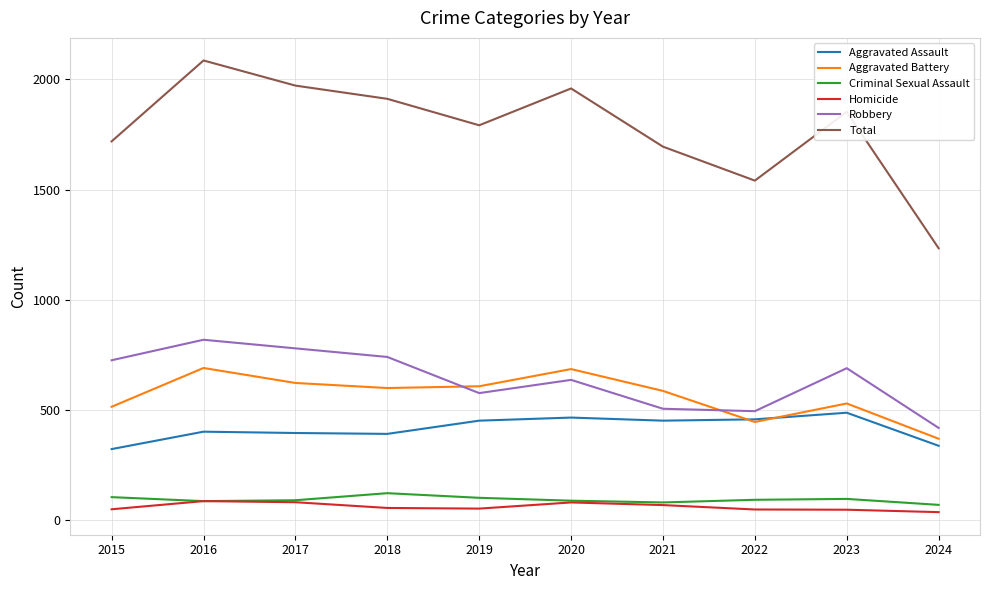

What is the sum of the Aggravated Battery values at 2022 and 2015?

961